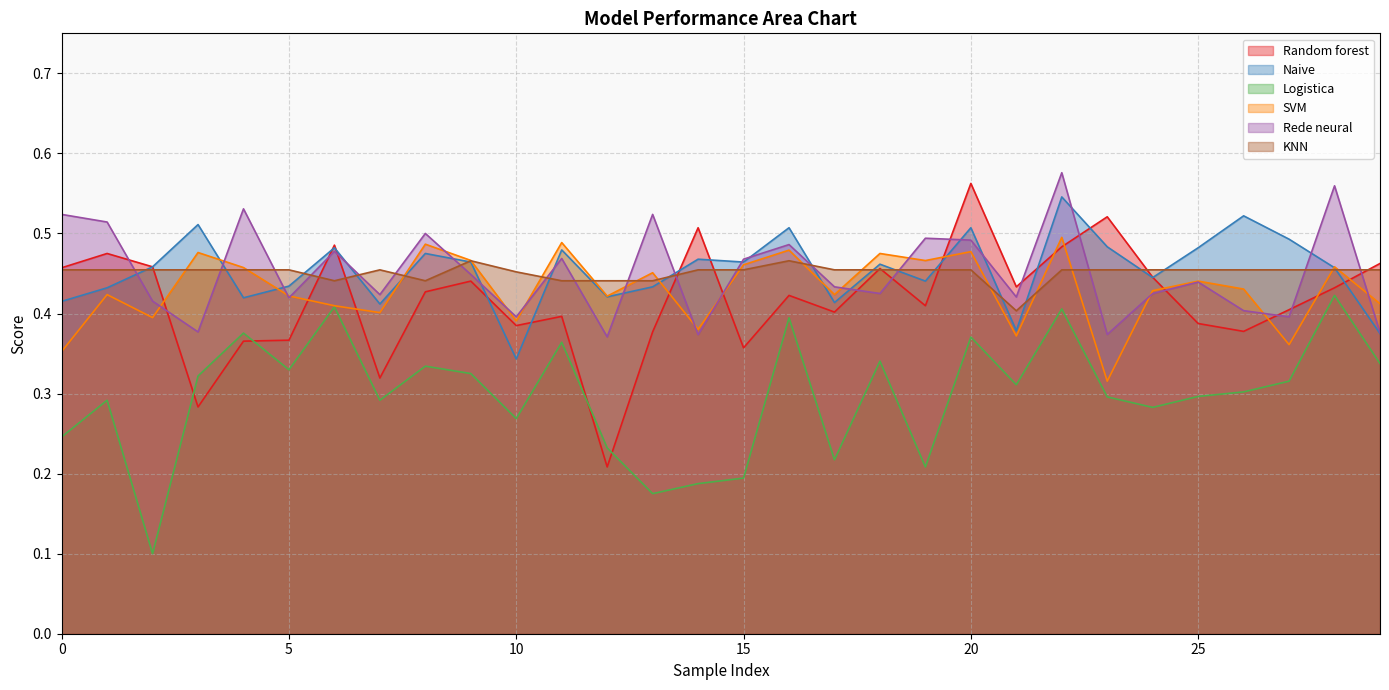

At how many categories does at least one series exceed 0?

30